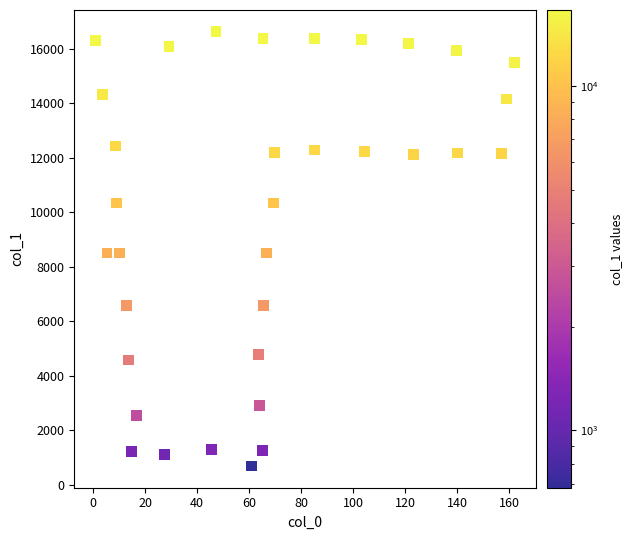

What is the range of Y values (max minus min)?

15945.0